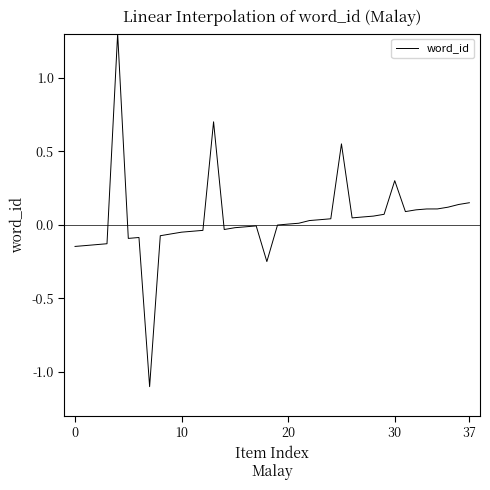

Is this an area chart (filled region under the line)?

No